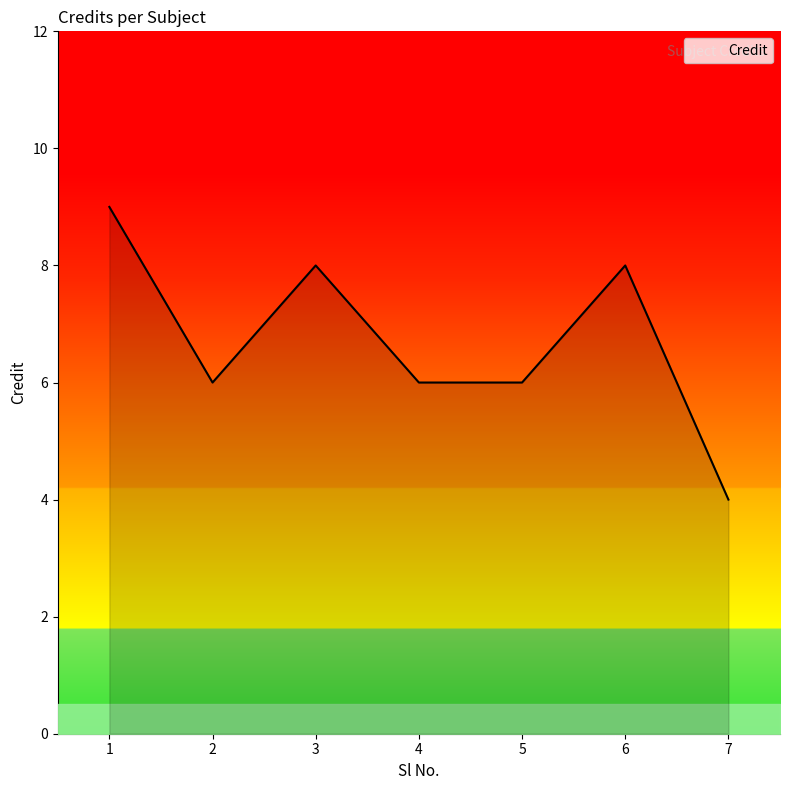

Reading left to right, list all the values displayed in this chart.

1=9	2=6	3=8	4=6	5=6	6=8	7=4